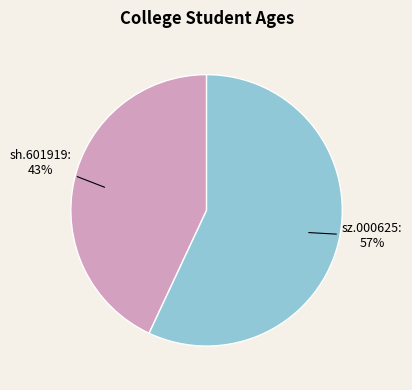

Which has a higher value, sz.000625 or sh.601919?

sz.000625